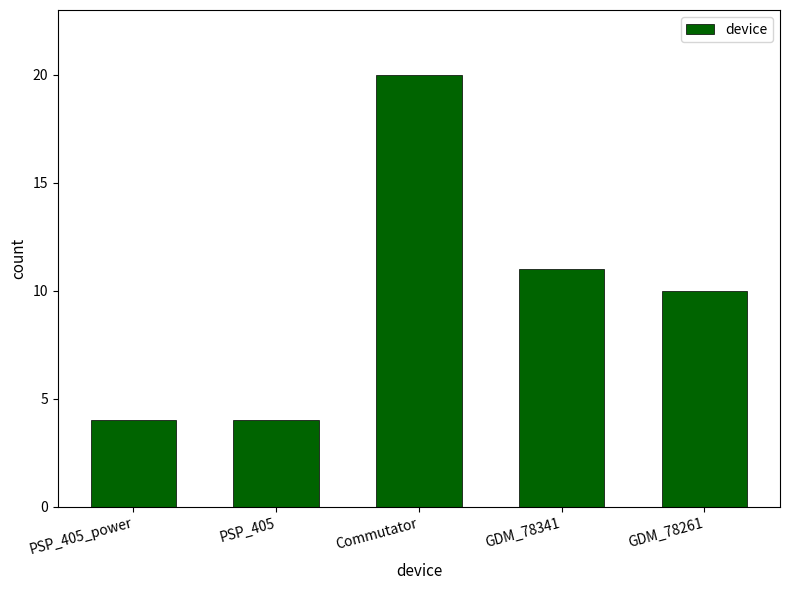

The value at GDM_78261 is 18. True or false?

False